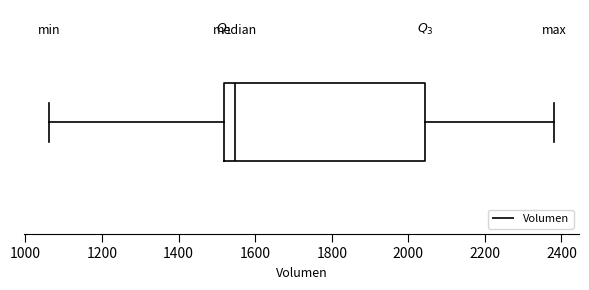

Transcribe this box plot: give where the median line is, the range the box spans, and where the two whiskers end, as read against the x-axis. The values are not printed on the chart, so give them approximately, as read against the axis.

median 1540, box 1520 to 2040, whiskers 1060 to 2380